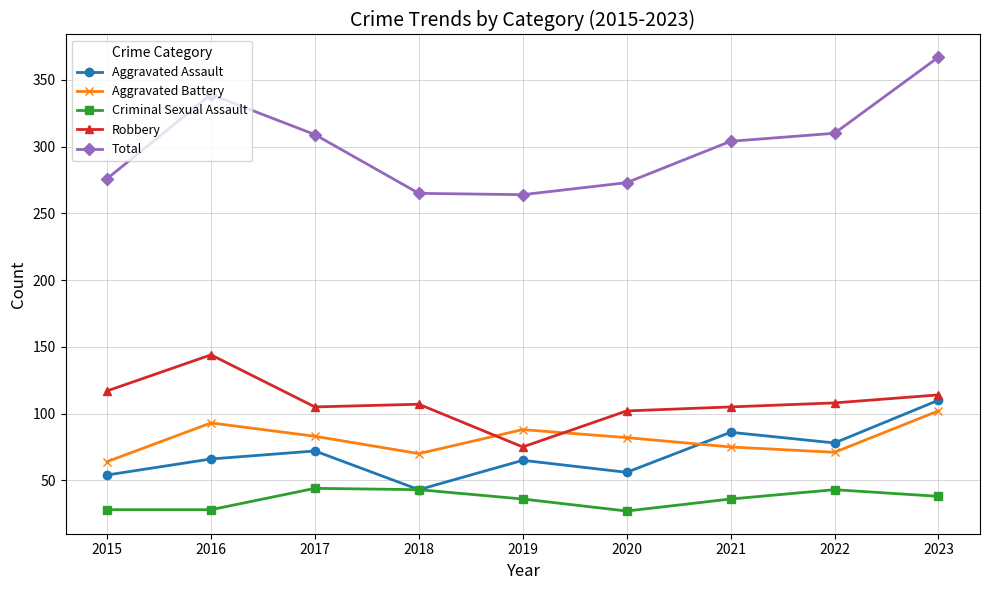

Does the chart have visible grid lines?

Yes